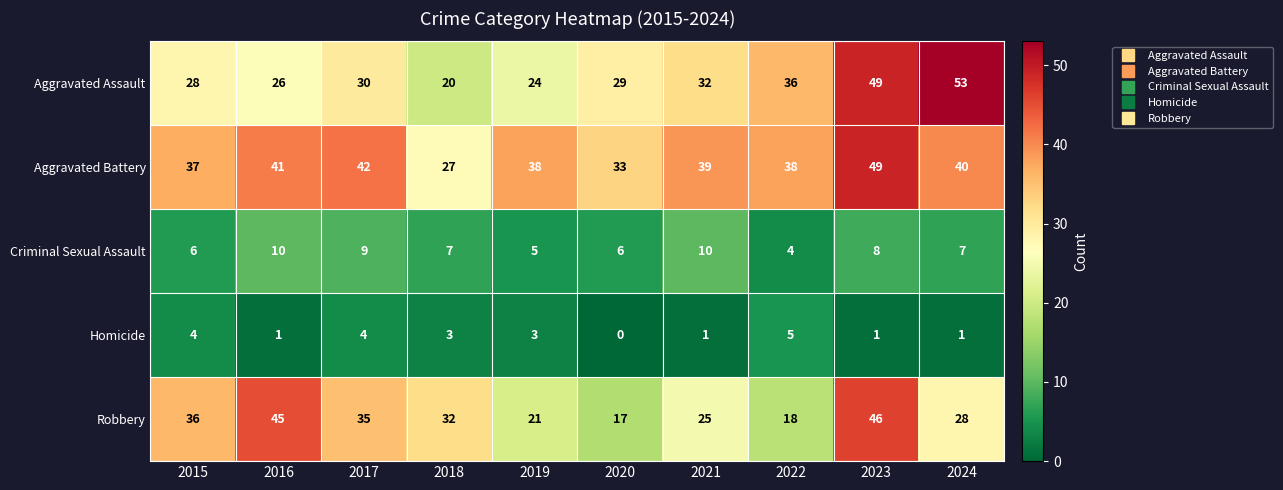

Which series has the largest range (max minus min)?

Aggravated Assault